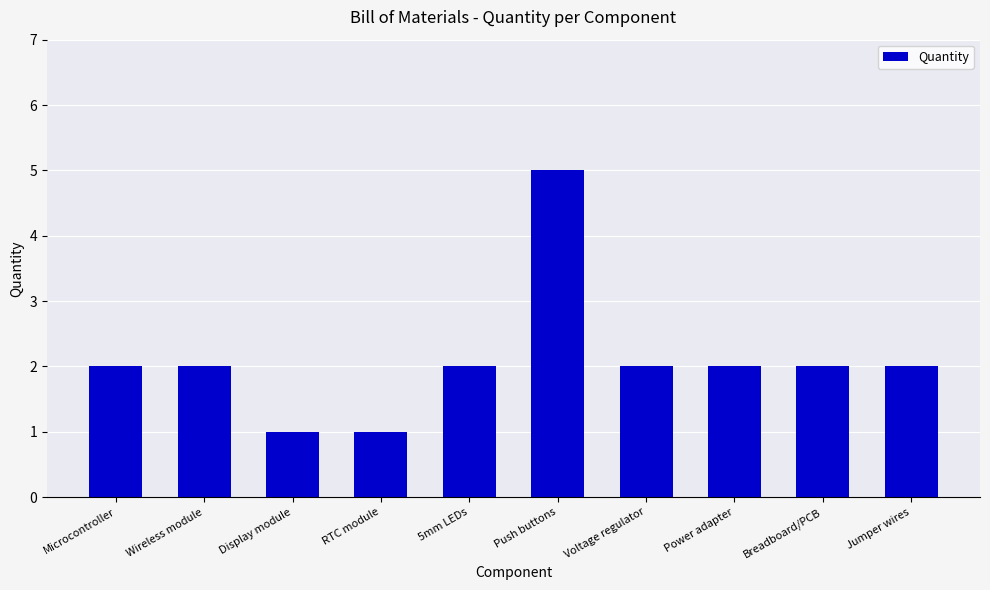

How many categories are shown in the chart?

10